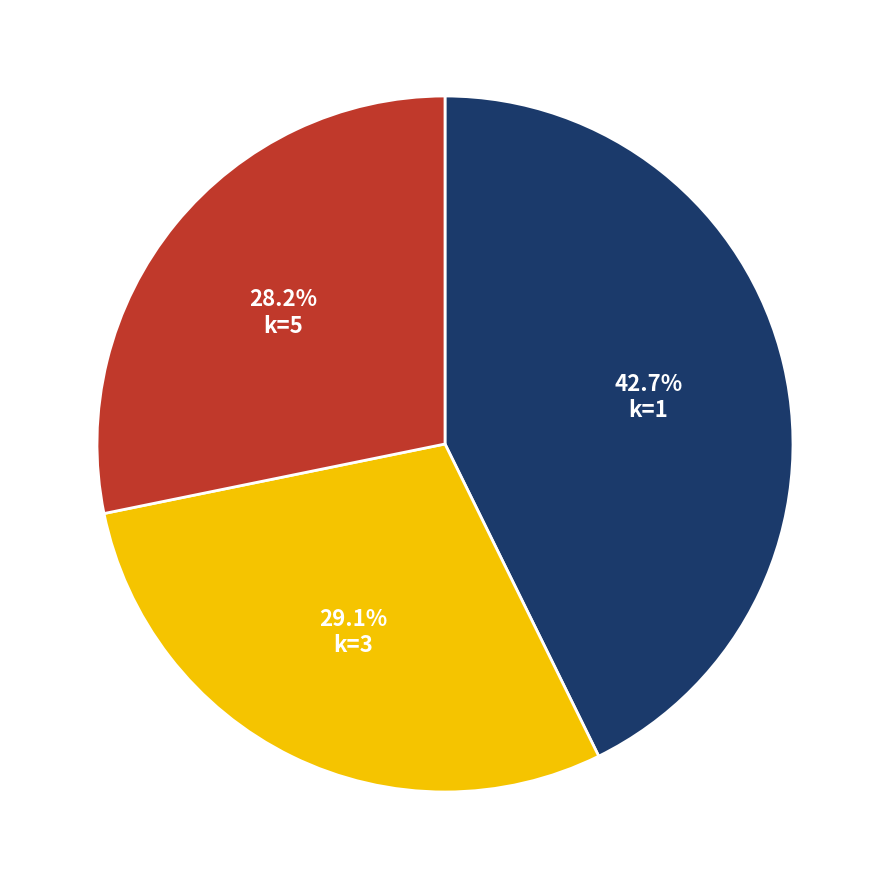

Which category has the smallest portion of the pie?

k=5